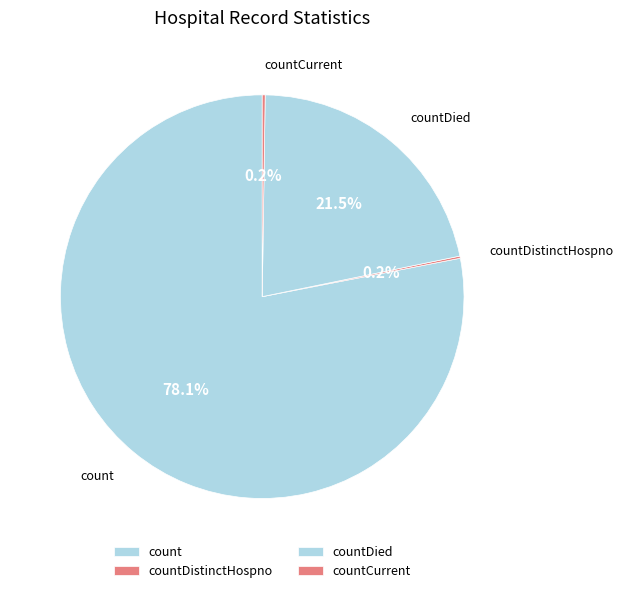

Is count the majority of the pie?

Yes